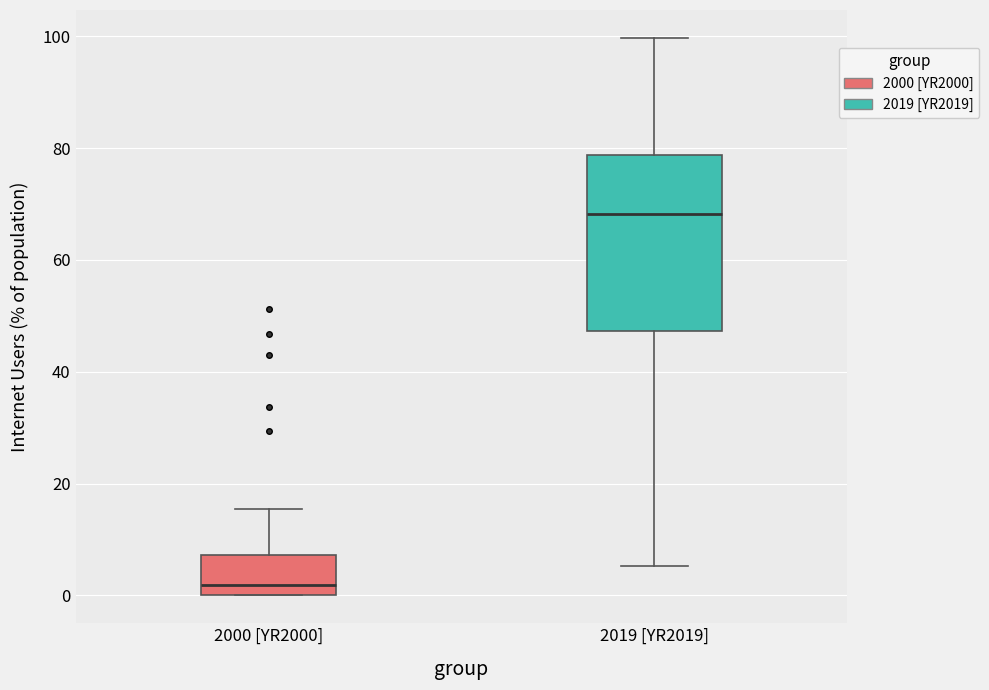

Where is the lower edge of the box for 2019 [YR2019] on the y-axis? The values are not printed on the chart, so give them approximately, as read against the axis.

48